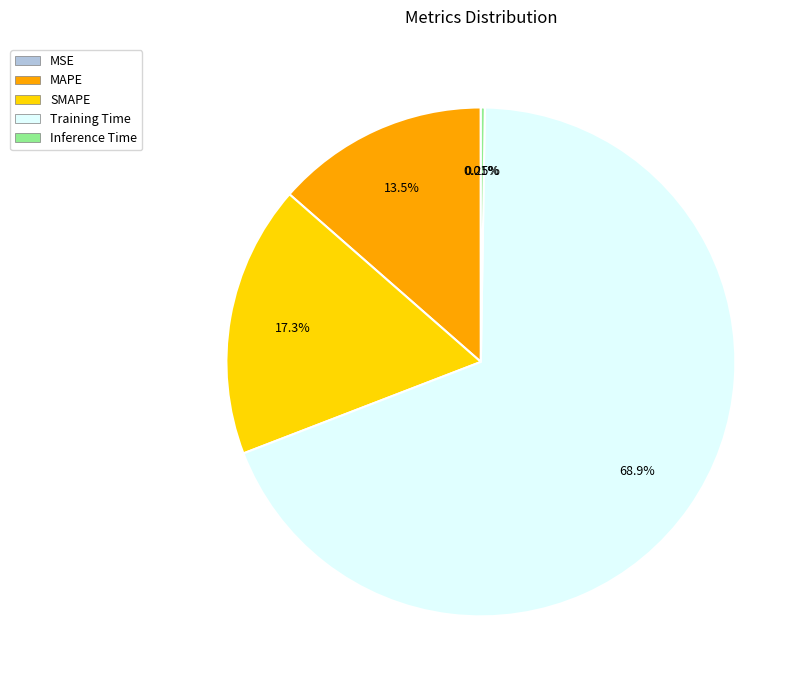

Is Training Time the majority of the pie?

Yes